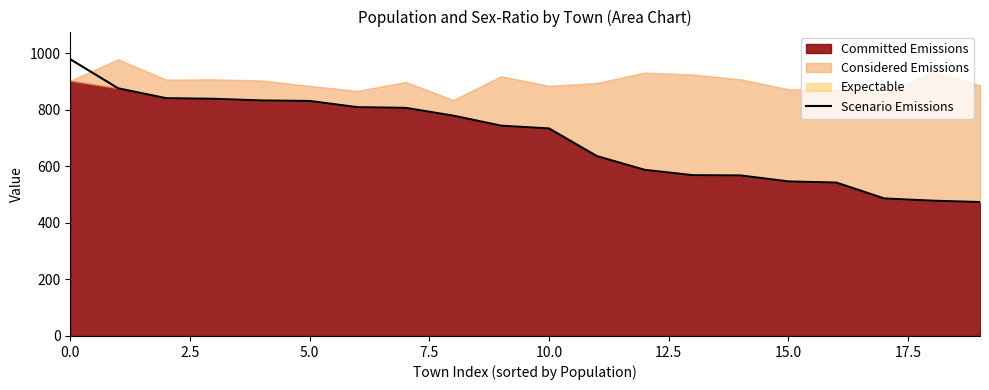

The value of Scenario Emissions at 15.0 is 546.1. True or false?

True